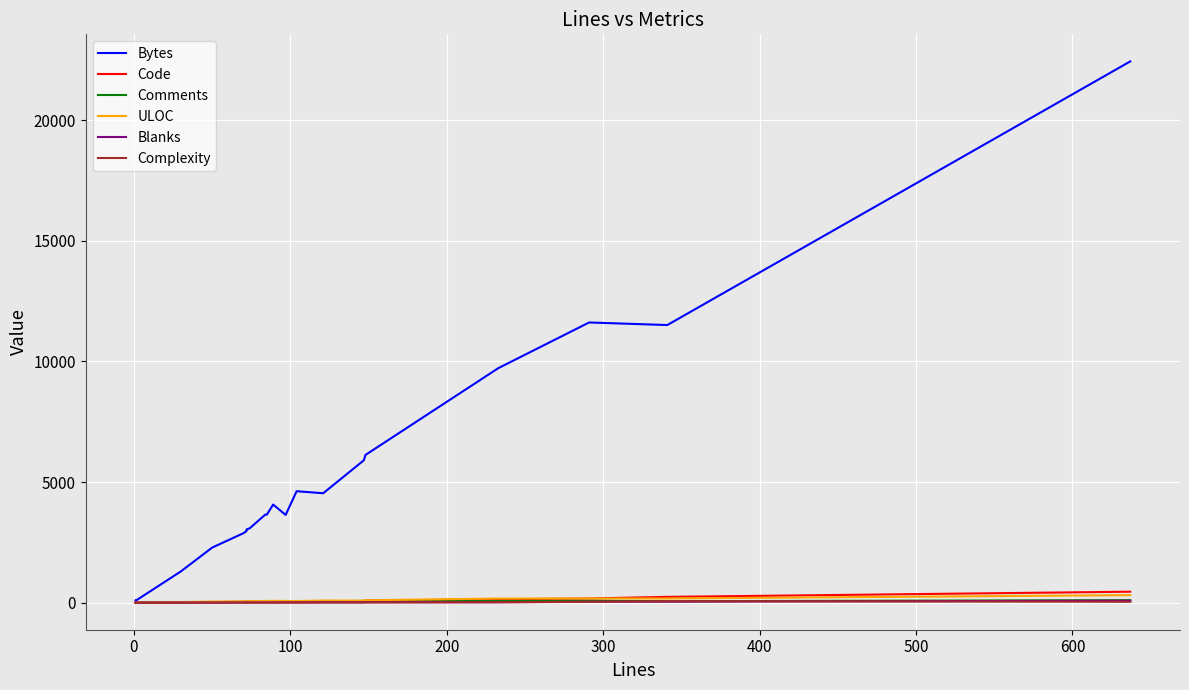

Which series has the largest total across all categories?

Bytes